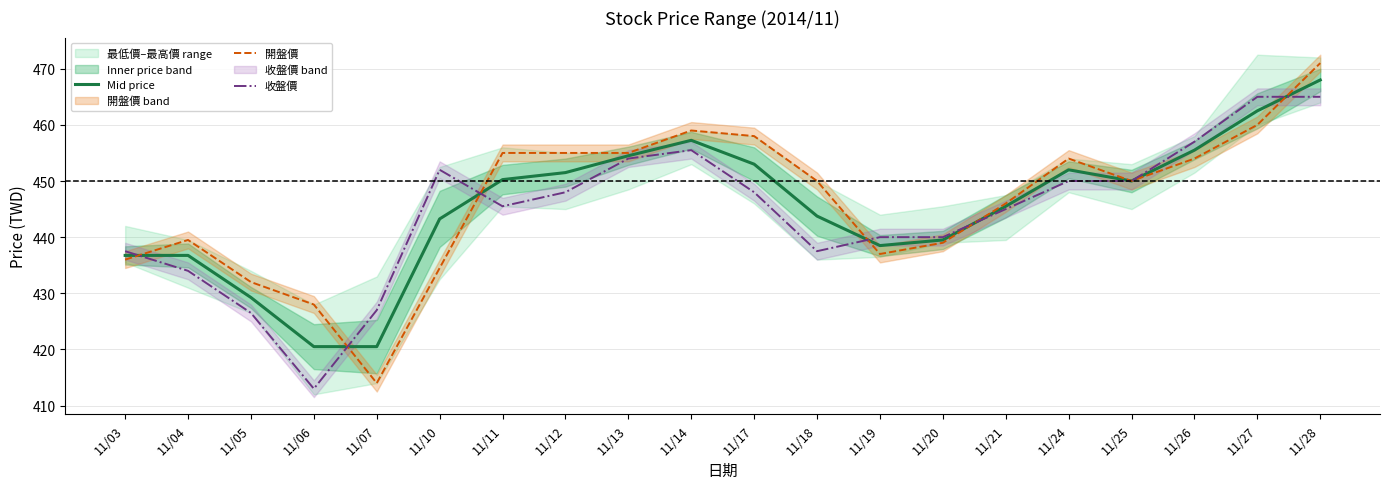

List the series in order of their overall mean, lowest first.

收盤價, Mid price, 開盤價